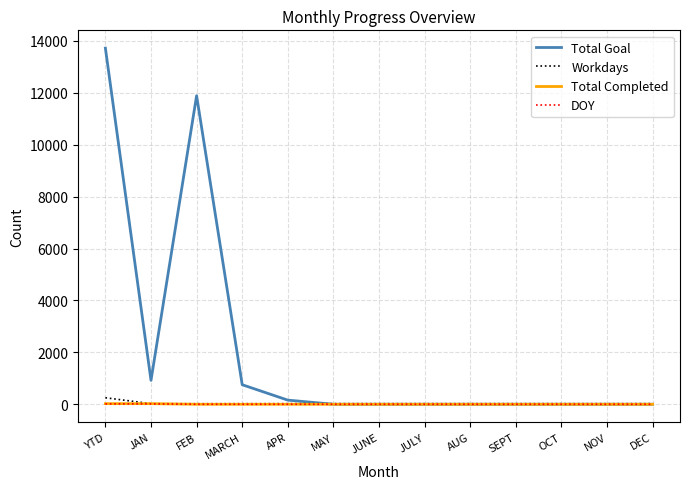

At which category is the sum across all series the highest?

YTD